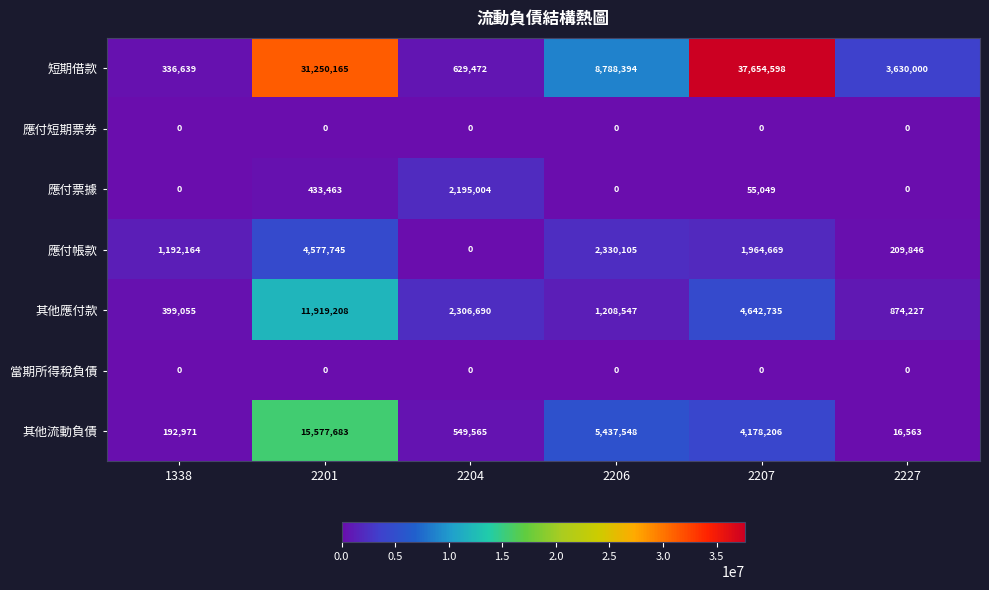

Which series has the largest total across all categories?

短期借款